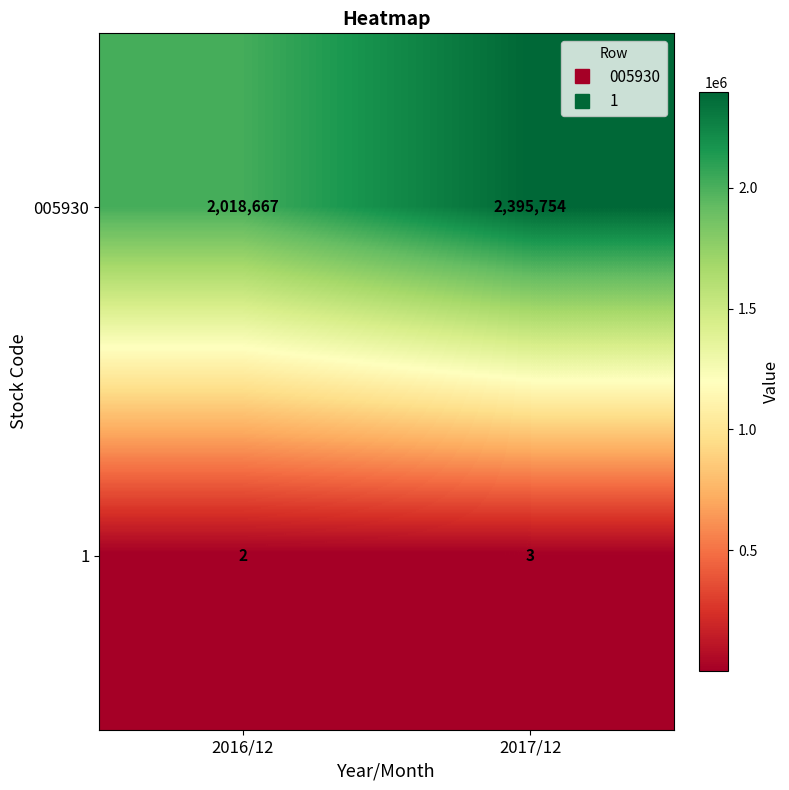

Between 2016/12 and 2017/12, which series saw the biggest shift?

005930